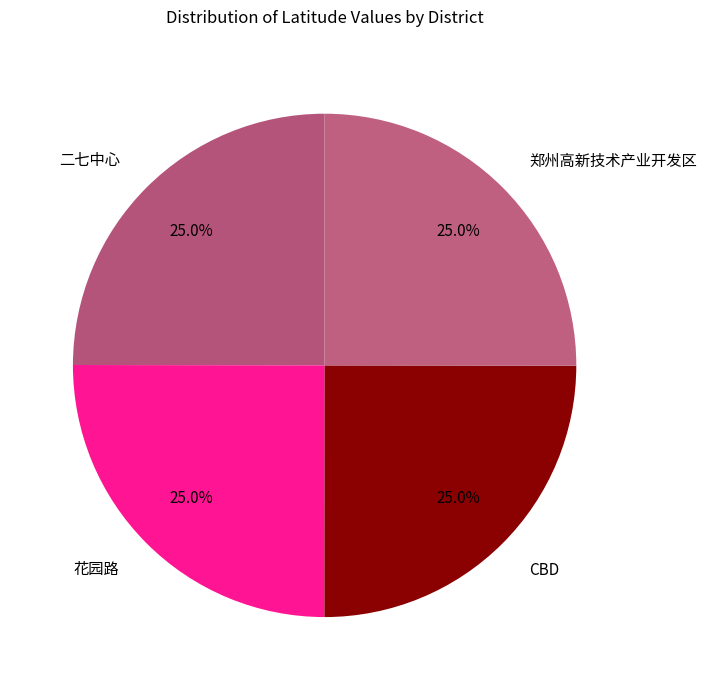

What percentage is the CBD slice, to the nearest percent?

25%